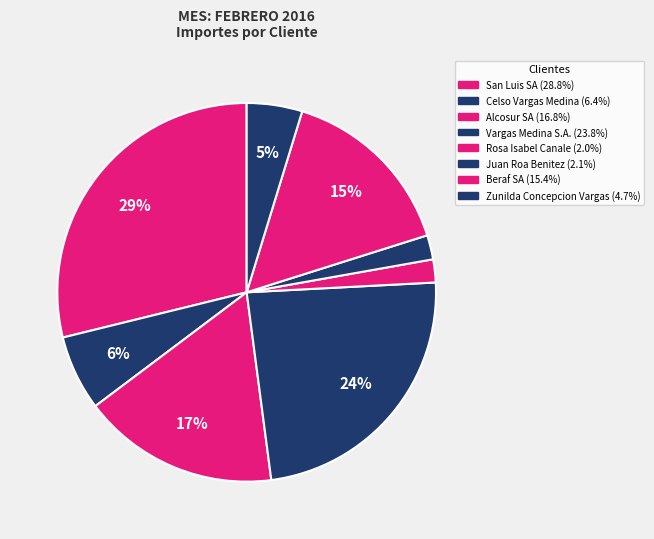

How many slices are in this pie chart?

8